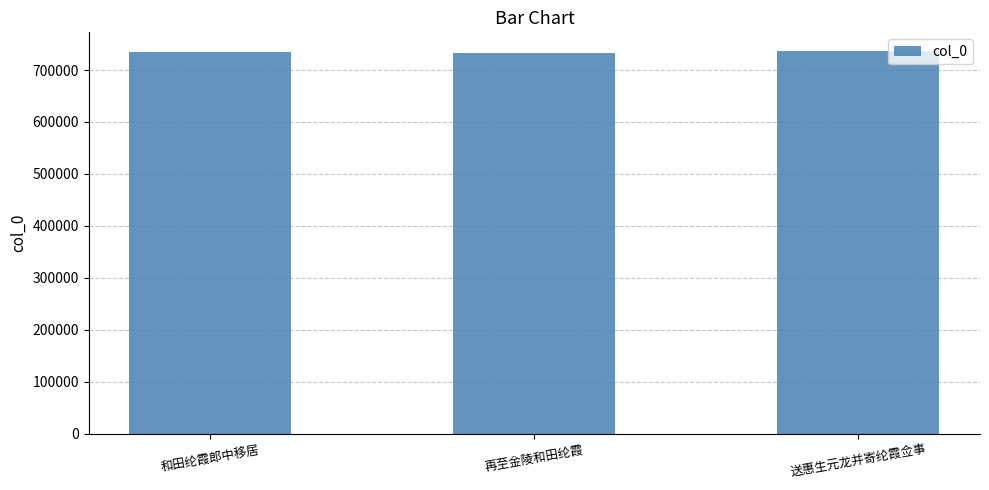

True or false: the data shows 178837 at 和田纶霞郎中移居.

False